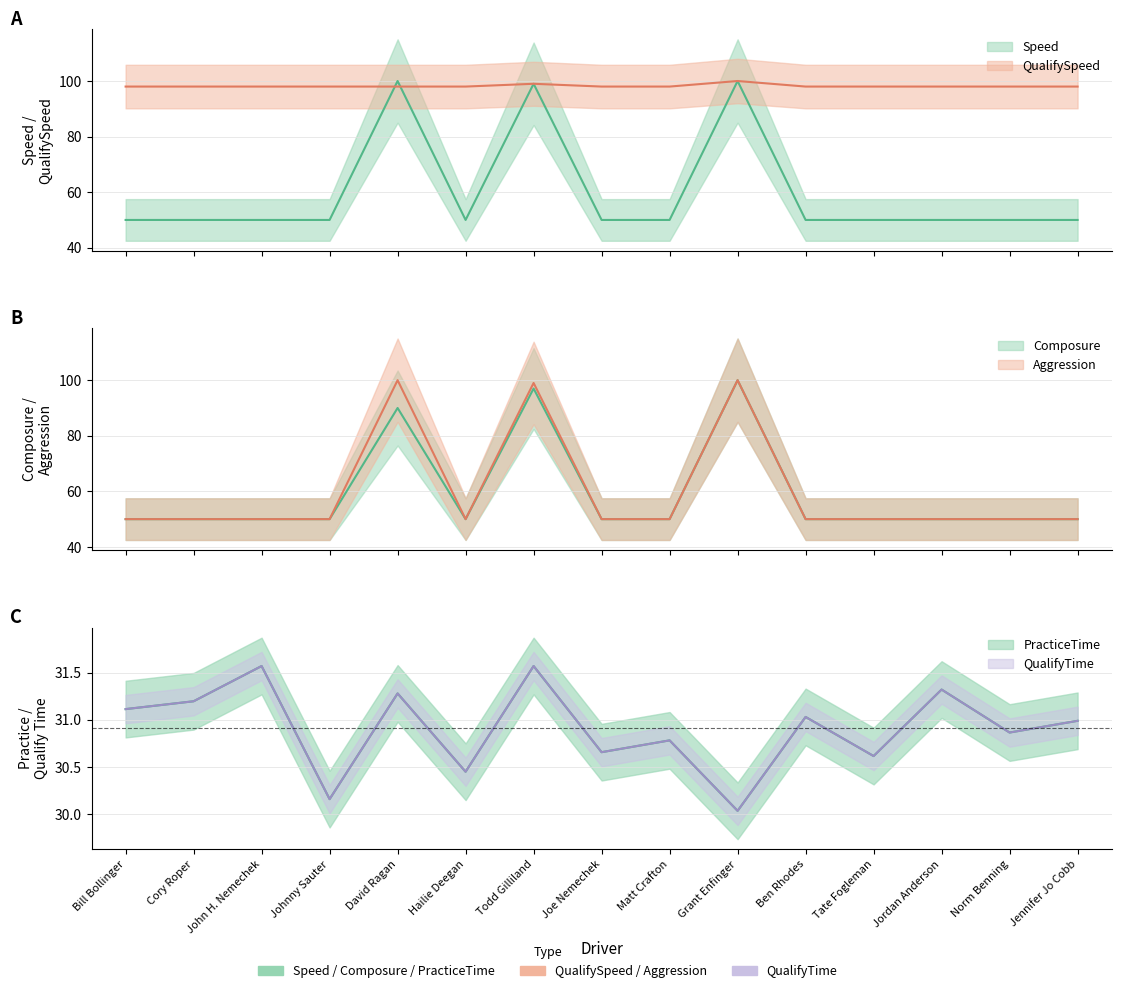

How many series are shown in this chart?

6